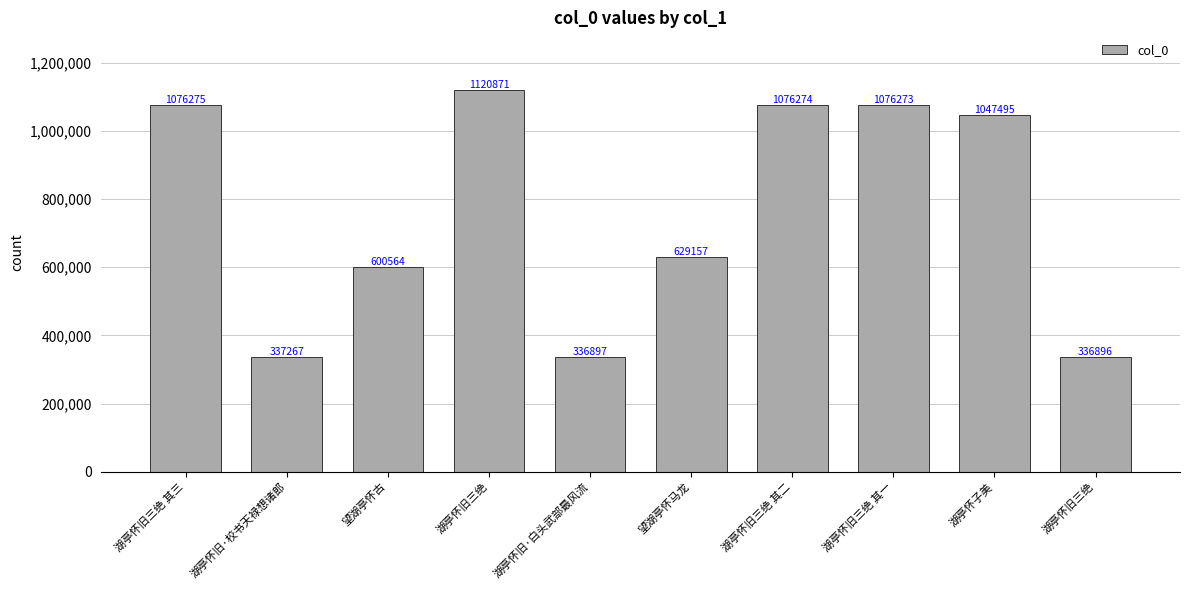

How many bars are there in total?

10